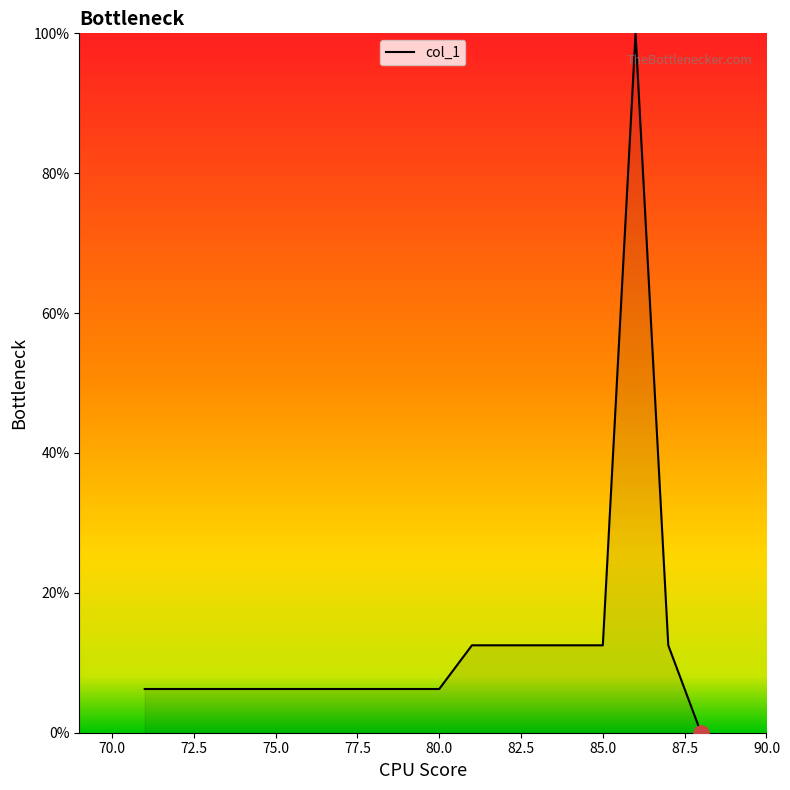

What is the difference between the maximum and minimum values?

100.0